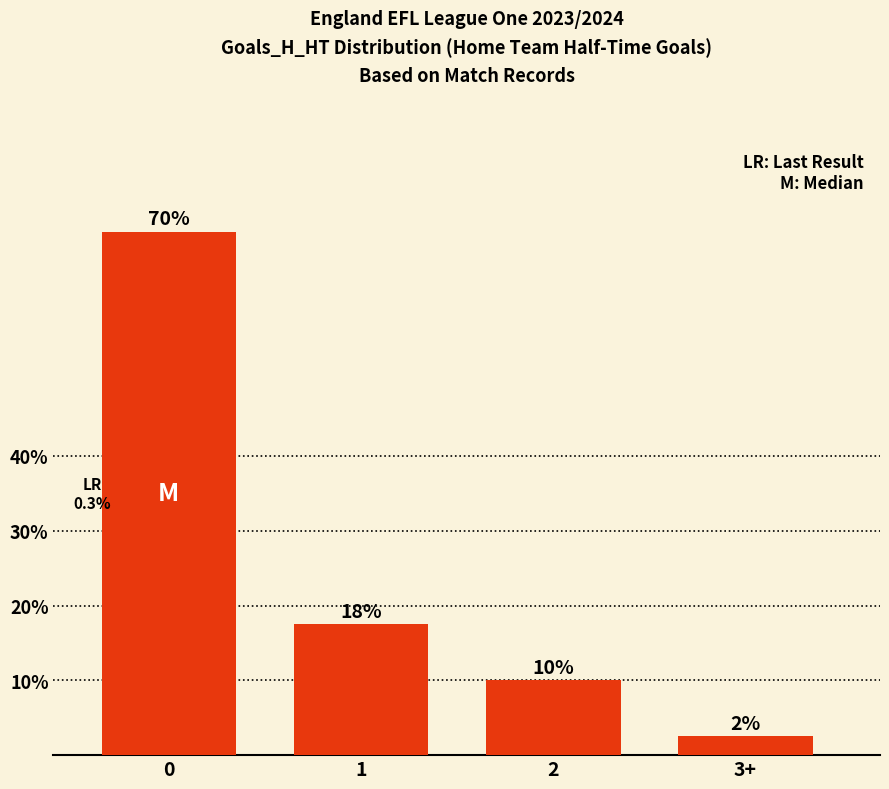

What is the value of the 2nd bar from the left?

17.5